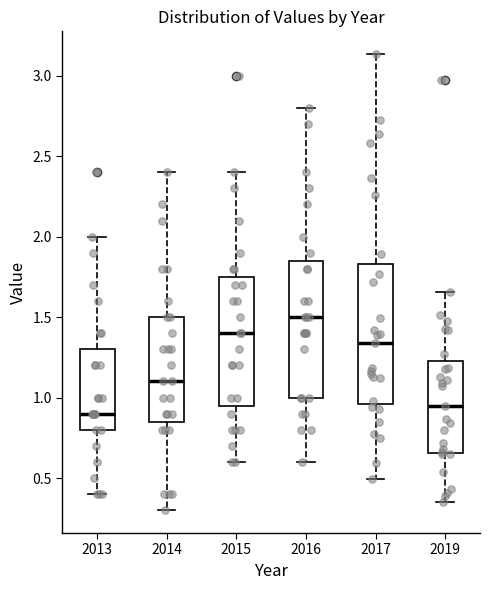

Reading left to right, transcribe this box plot: for each box, give where its median line is, the range the box spans, and where its two whiskers end, as read against the y-axis. The values are not printed on the chart, so give them approximately, as read against the axis.

2013: median 0.90, box 0.80 to 1.30, whiskers 0.40 to 2.00
2014: median 1.10, box 0.85 to 1.50, whiskers 0.30 to 2.40
2015: median 1.40, box 0.95 to 1.75, whiskers 0.60 to 2.40
2016: median 1.50, box 1.00 to 1.85, whiskers 0.60 to 2.80
2017: median 1.35, box 0.95 to 1.85, whiskers 0.50 to 3.15
2019: median 0.95, box 0.65 to 1.25, whiskers 0.35 to 1.65